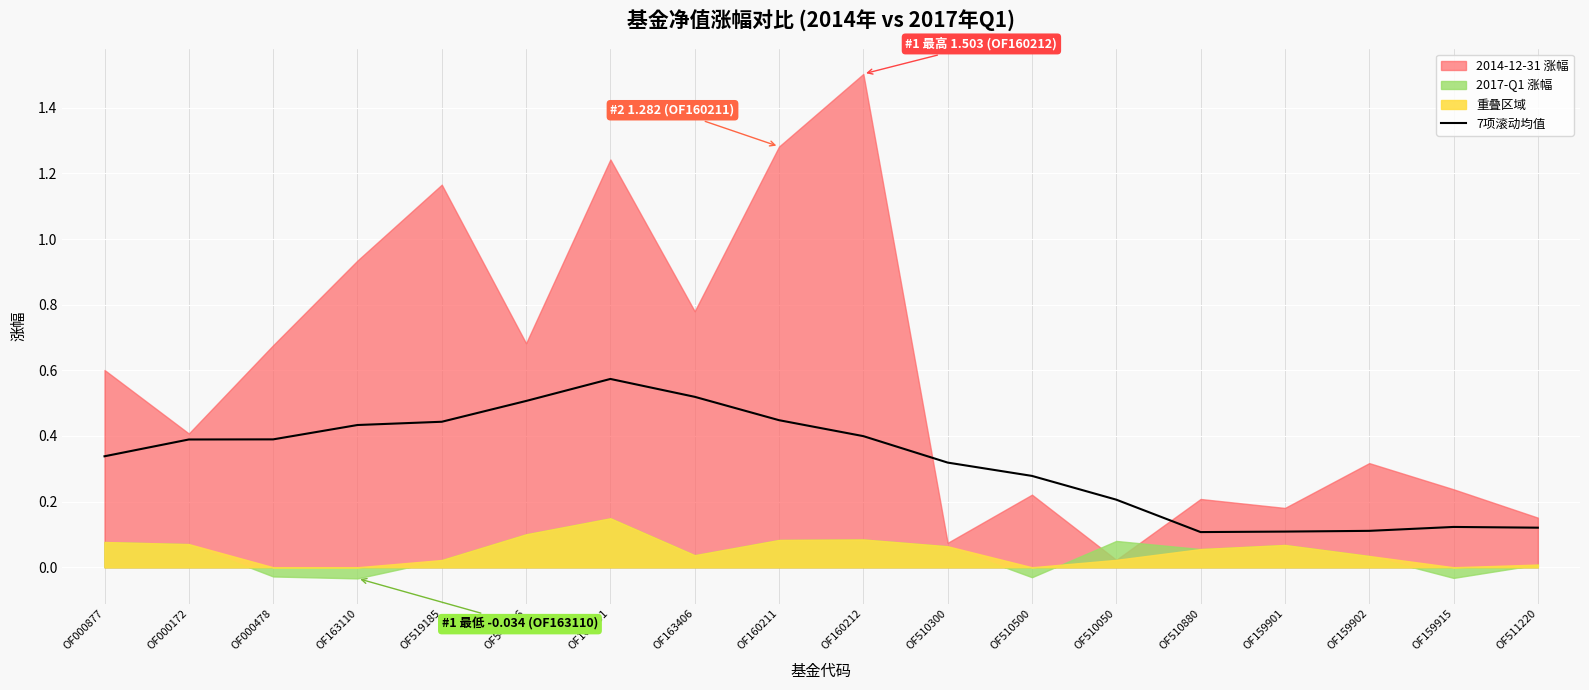

True or false: the data has more than 0 interior local peaks.

True